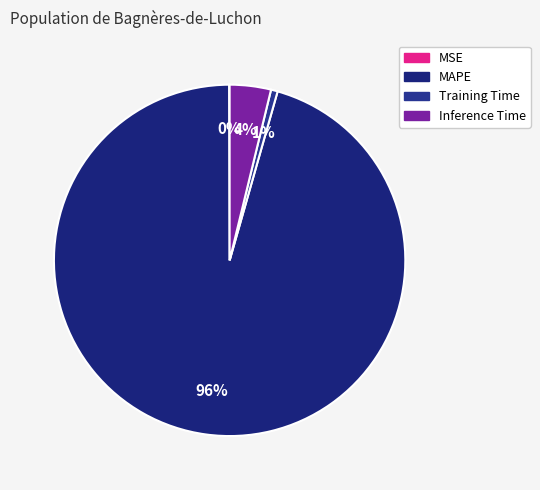

To the nearest percent, what percentage of the pie is MAPE?

96%